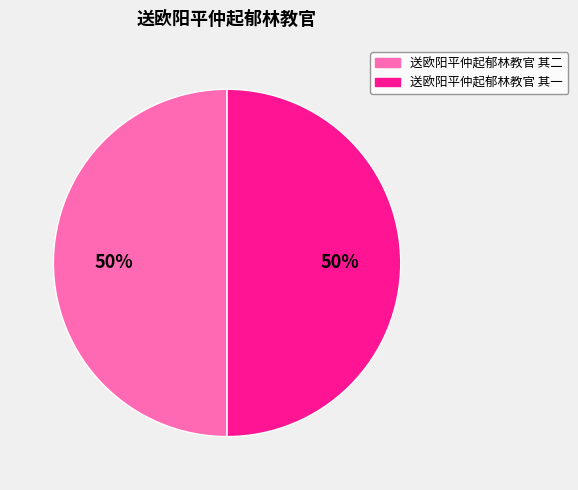

Approximately how many times larger is the value at 送欧阳平仲起郁林教官 其一 compared to 送欧阳平仲起郁林教官 其二?

1.0